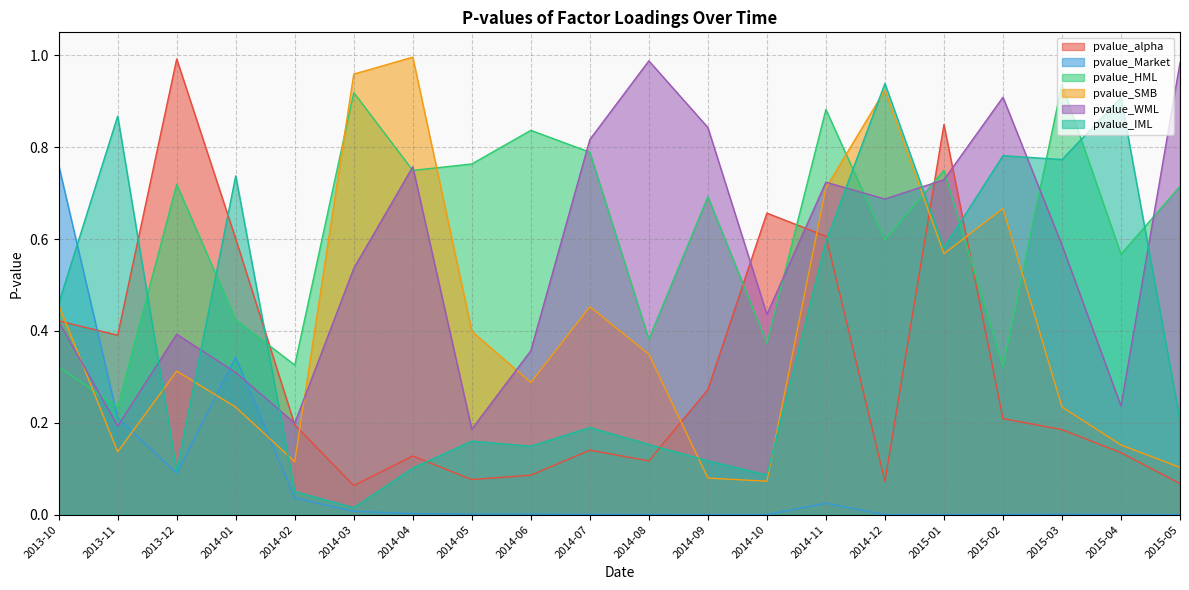

Does the chart have visible grid lines?

Yes